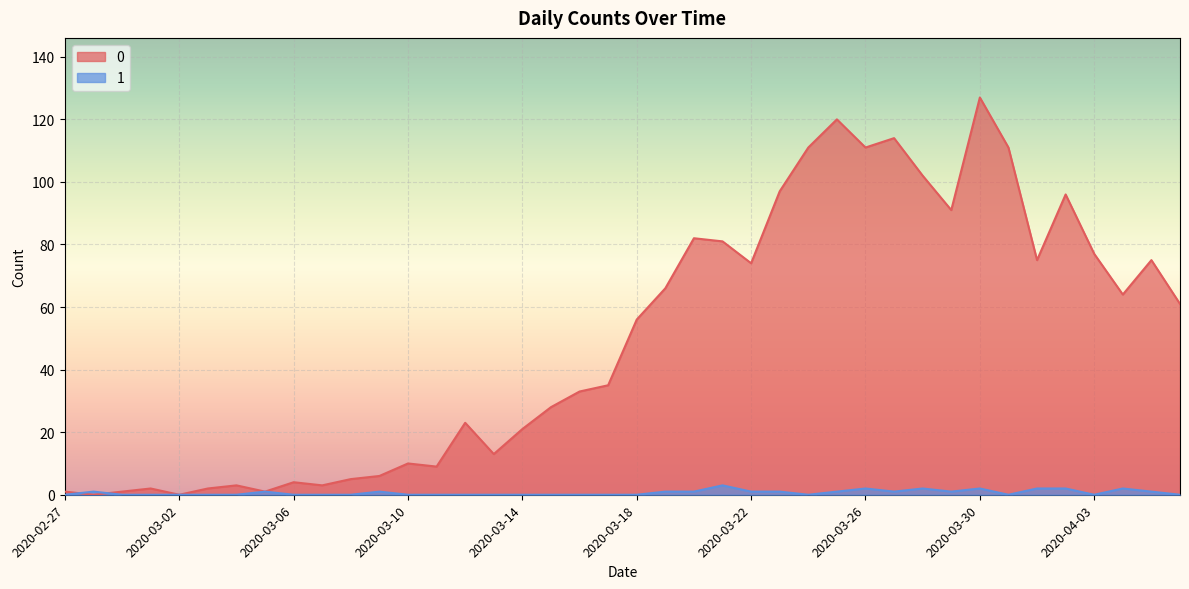

What is the average value of the 0 series?

50